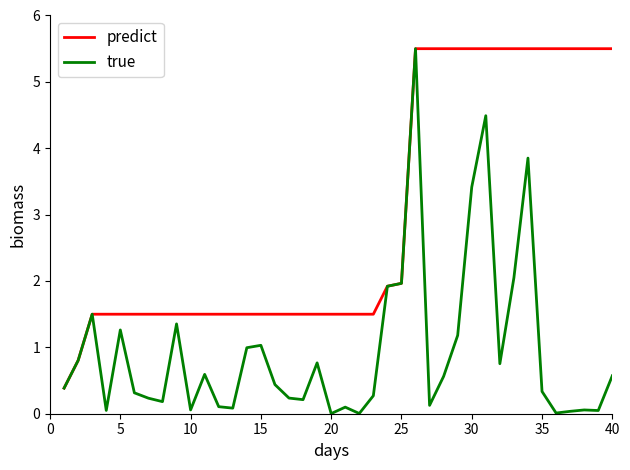

List the series in order of their overall mean, highest first.

predict, true